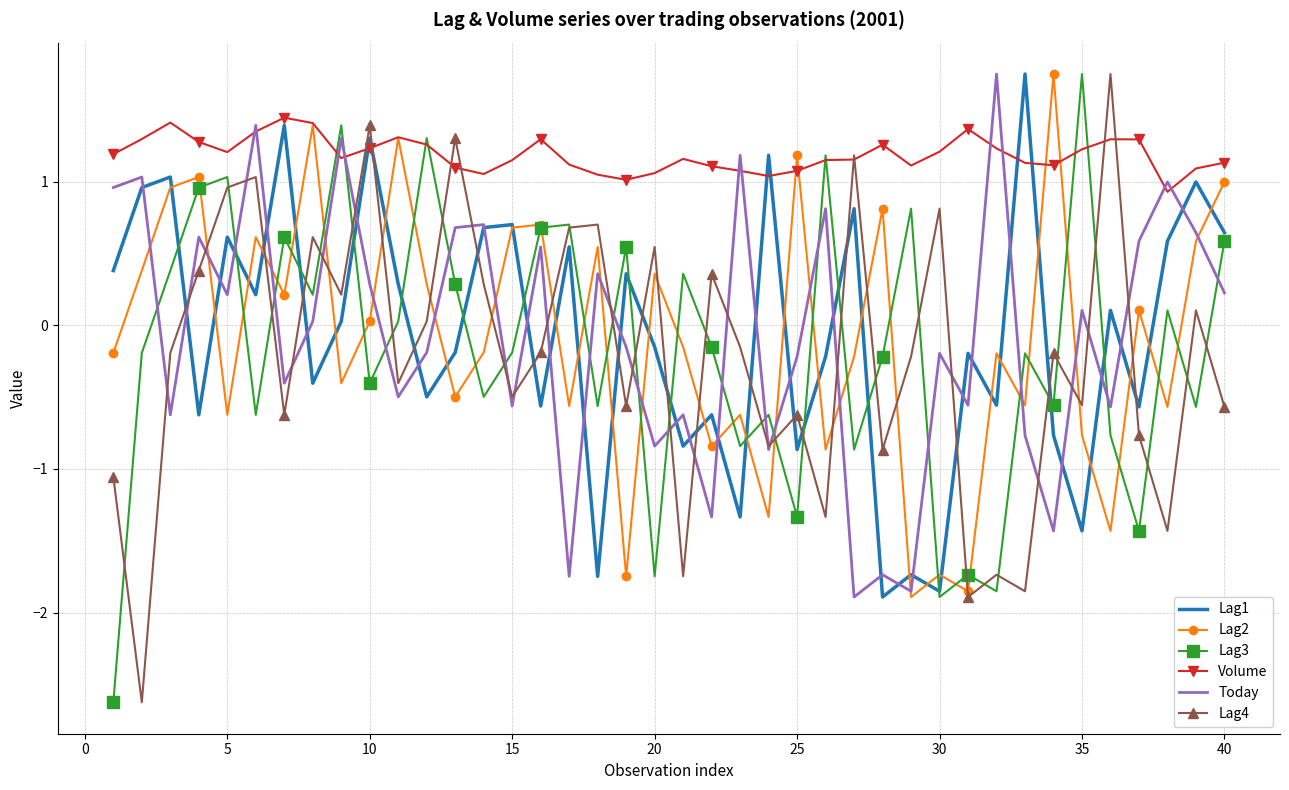

True or false: Lag4 has more than 2 points higher than both neighbors.

True